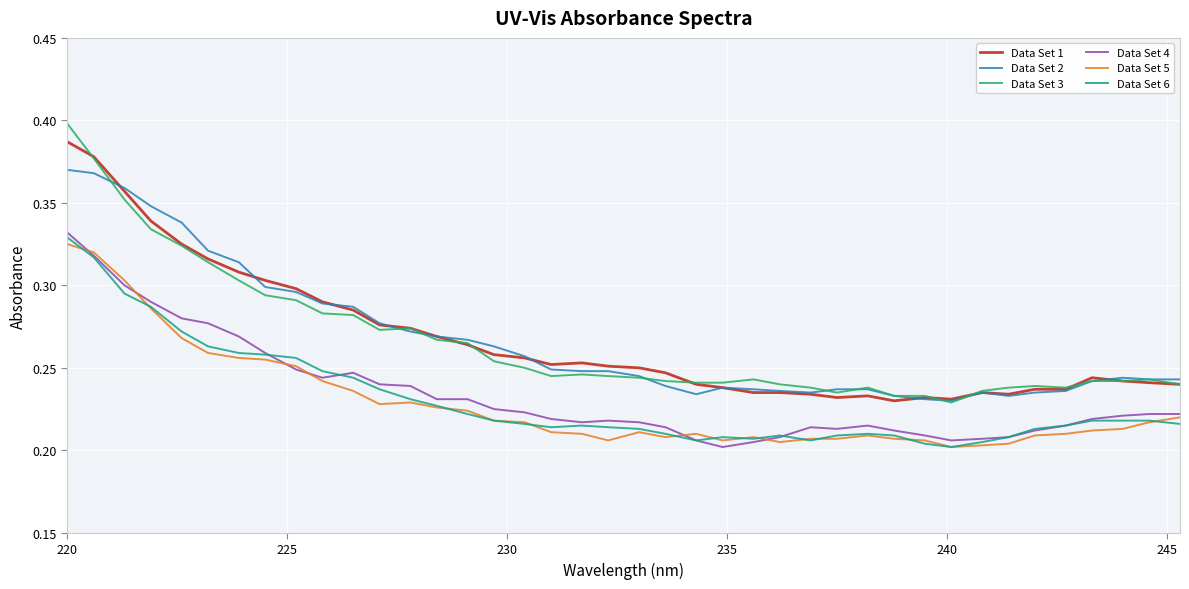

Which series has the widest spread of values?

Data Set 3